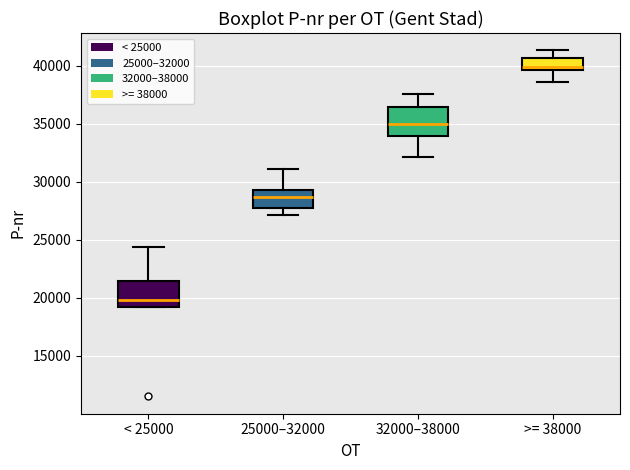

Reading left to right, transcribe this box plot: for each box, give where its median line is, the range the box spans, and where its two whiskers end, as read against the y-axis. The values are not printed on the chart, so give them approximately, as read against the axis.

< 25000: median 20000, box 19000 to 21500, whiskers 19000 to 24500
25000–32000: median 28500, box 27500 to 29500, whiskers 27000 to 31000
32000–38000: median 35000, box 34000 to 36500, whiskers 32000 to 37500
>= 38000: median 40000, box 39500 to 40500, whiskers 38500 to 41500